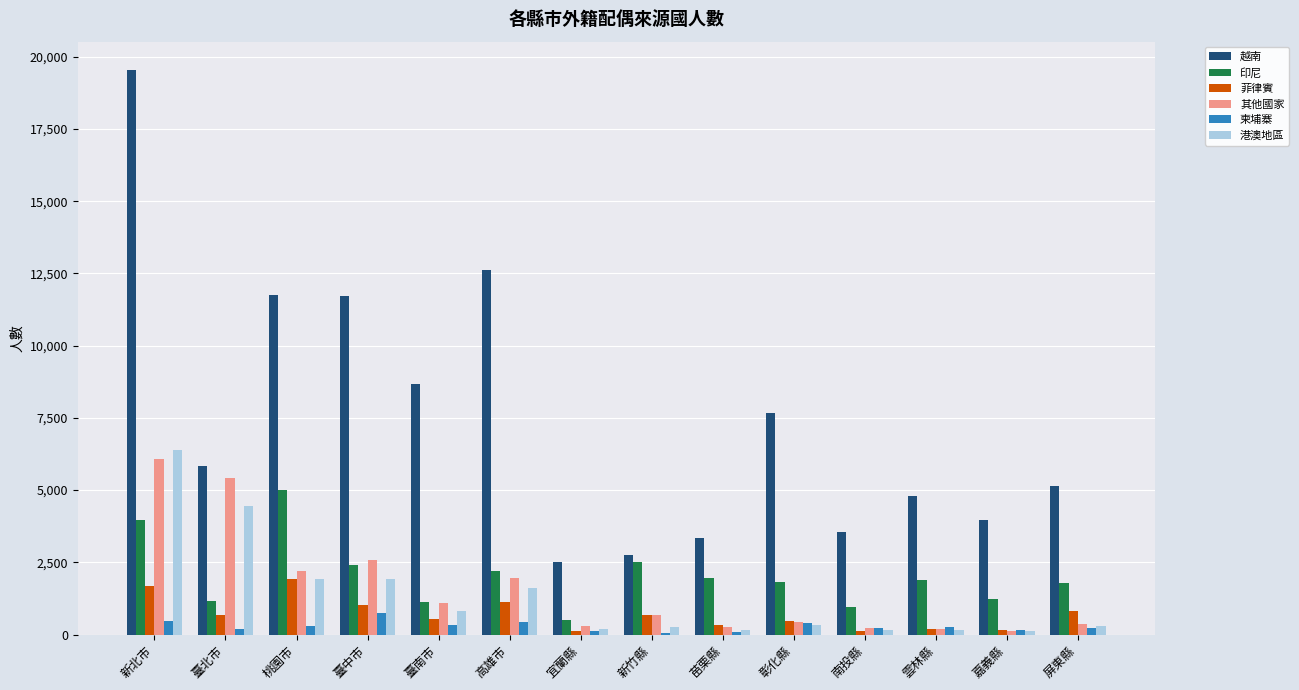

Which series has the largest total across all categories?

越南